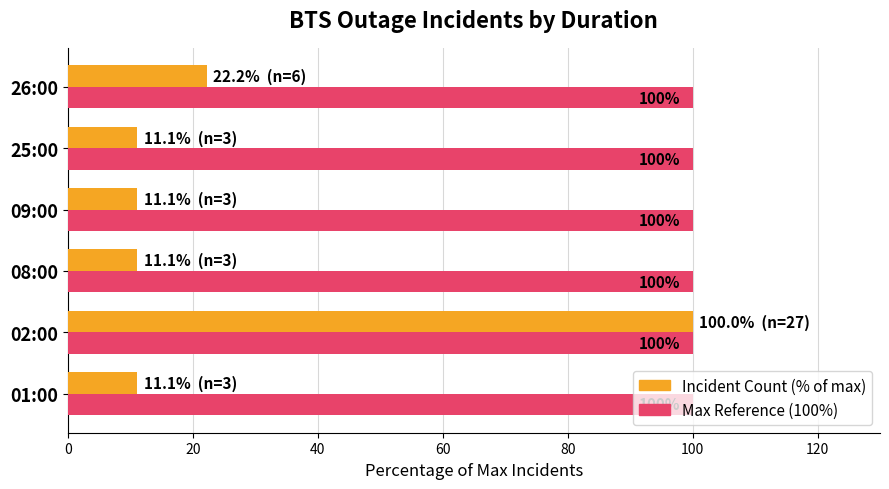

At which category is the sum across all series the highest?

02:00